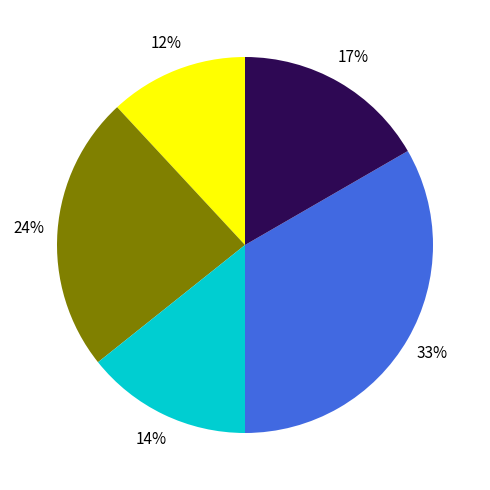

Is there any slice that represents more than half of the pie?

No